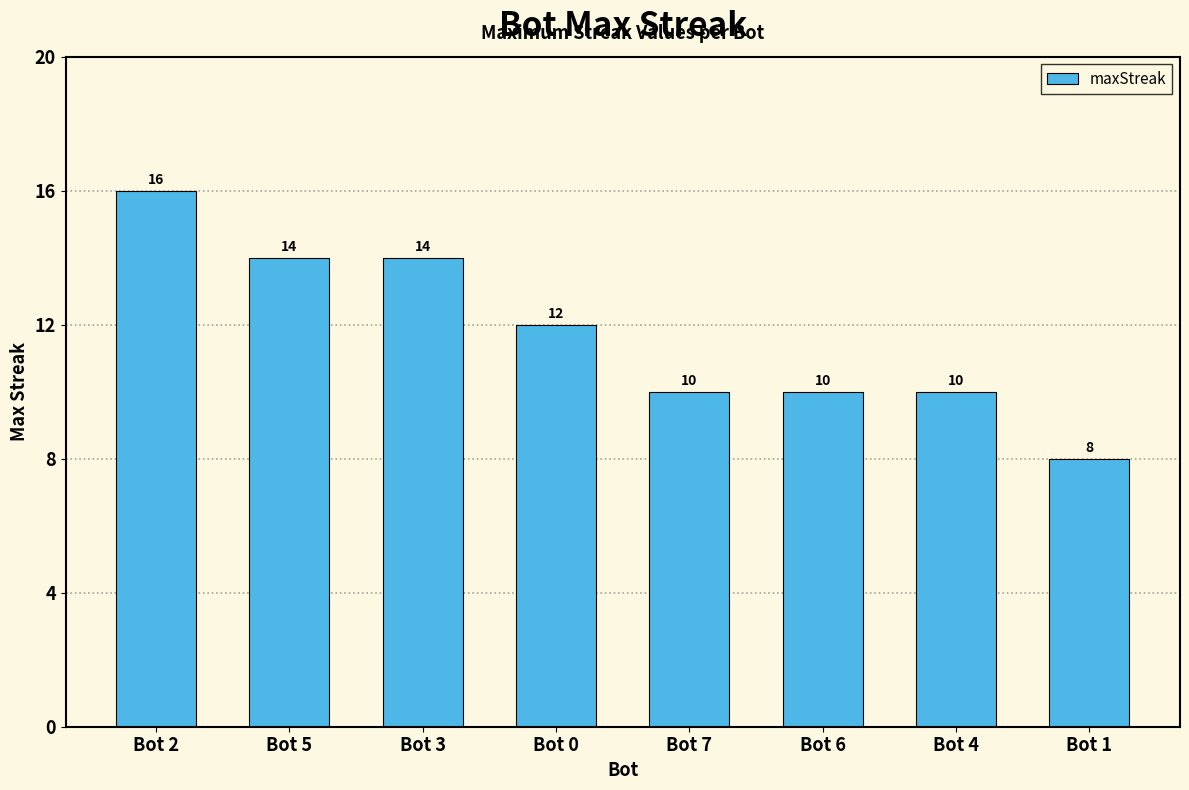

What is the change in value from Bot 4 to Bot 1?

-2